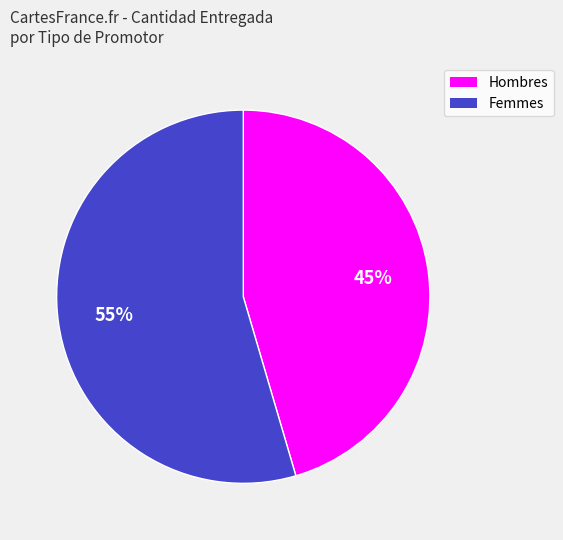

True or false: Hombres accounts for 45% of the total.

True